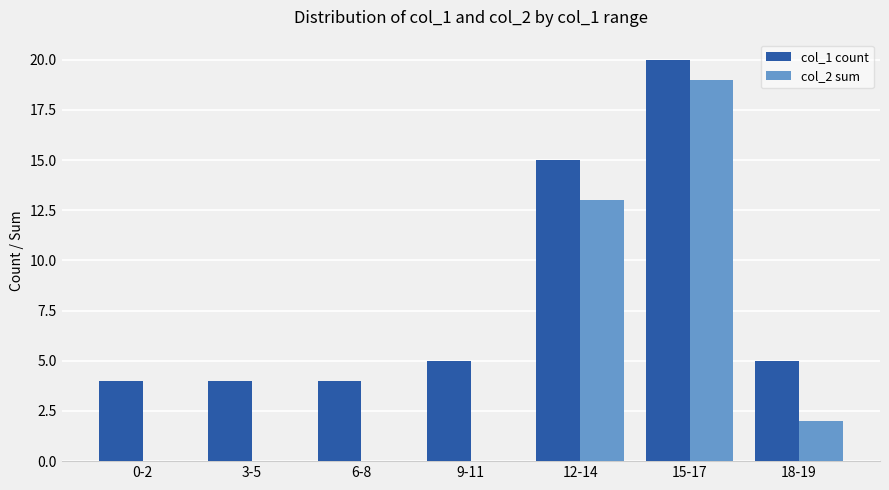

What is the difference between the col_1 count values at 15-17 and 12-14?

5